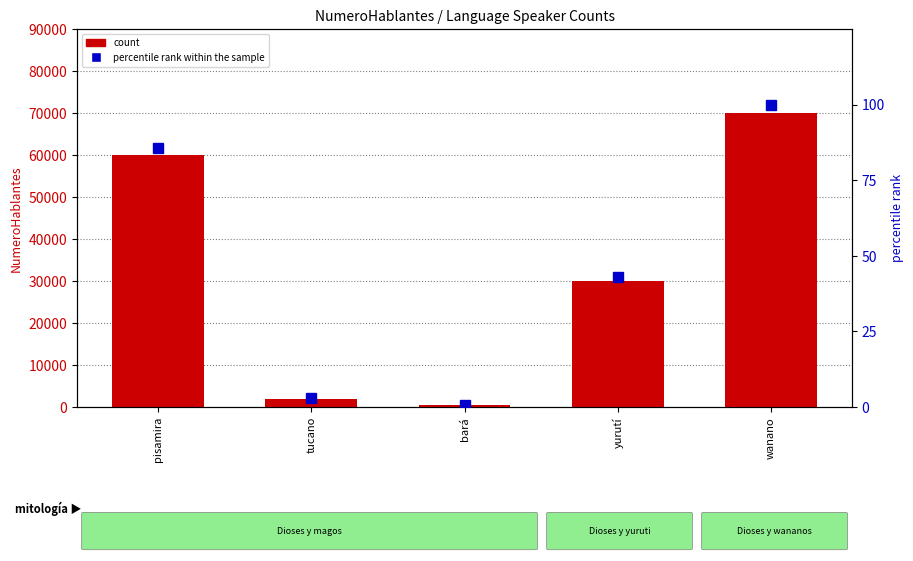

What is the value of the percentile rank within the sample bar at the 3rd from the left?

0.7